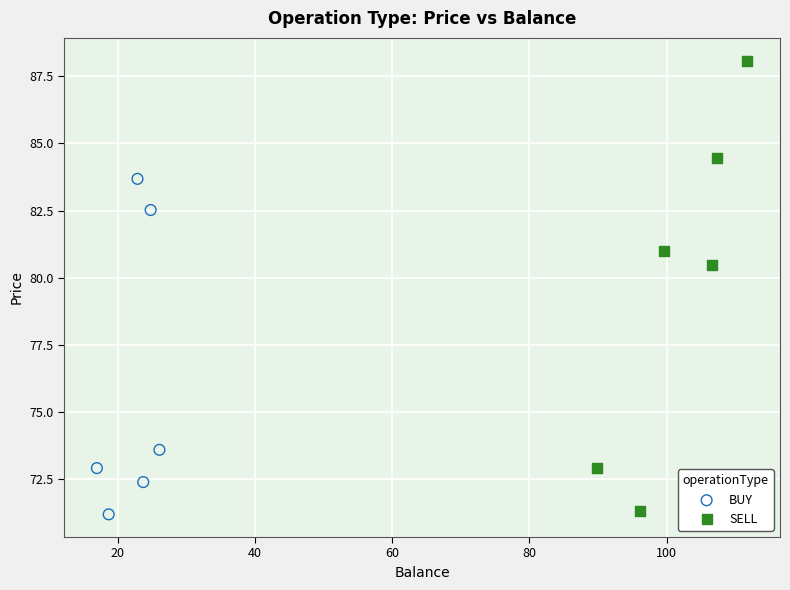

Which series reaches the maximum Y coordinate?

SELL